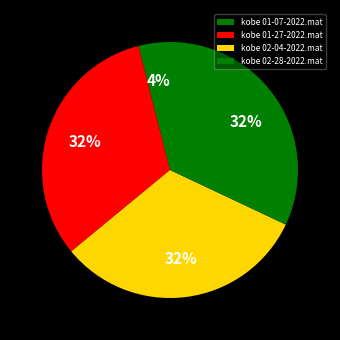

To the nearest percent, what is the average slice percentage?

25%